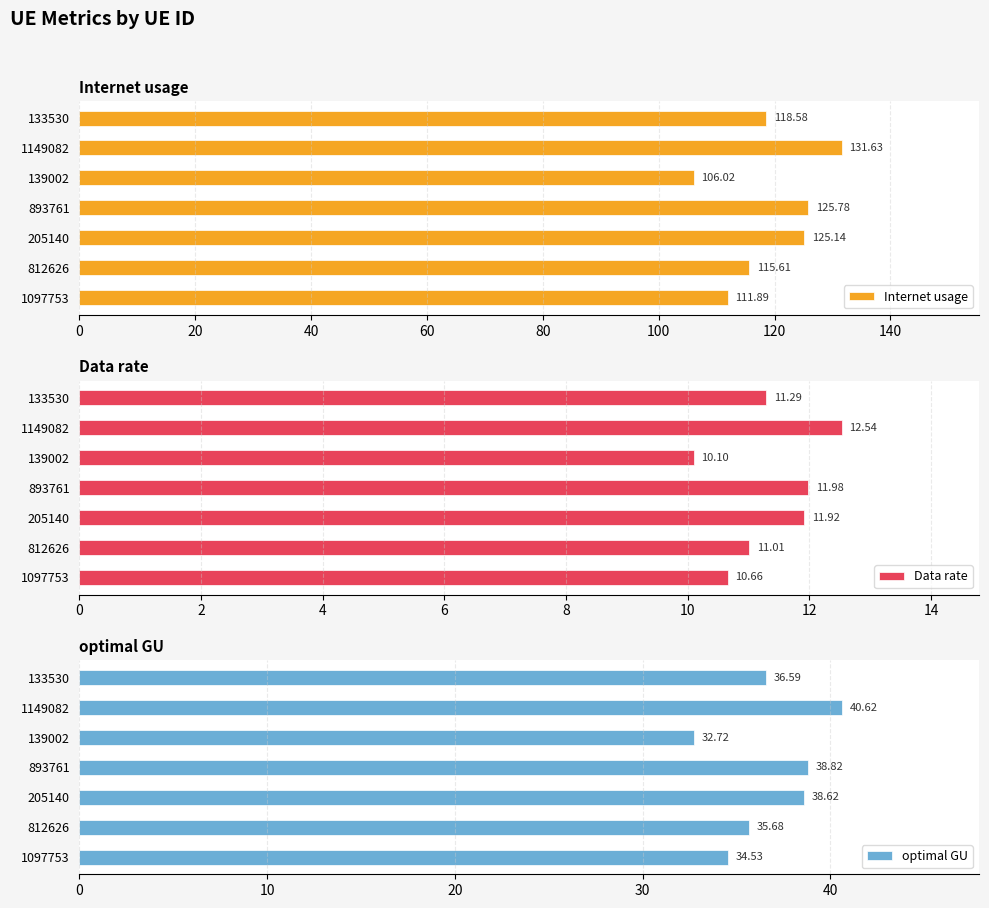

How many categories are shown in the chart?

7